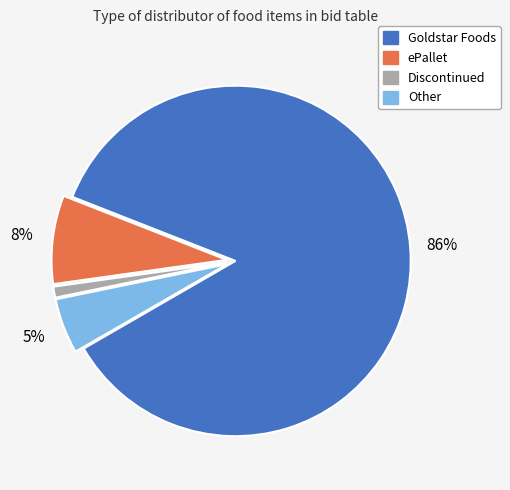

Which category has the smallest portion of the pie?

Discontinued